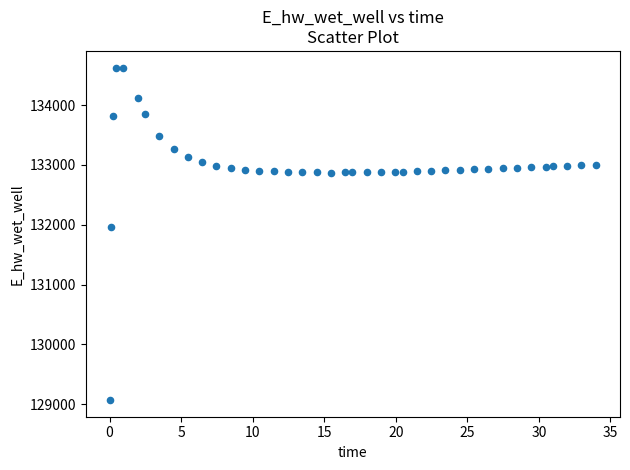

What Y value in the scatter plot is closest to 131849?

131970.0